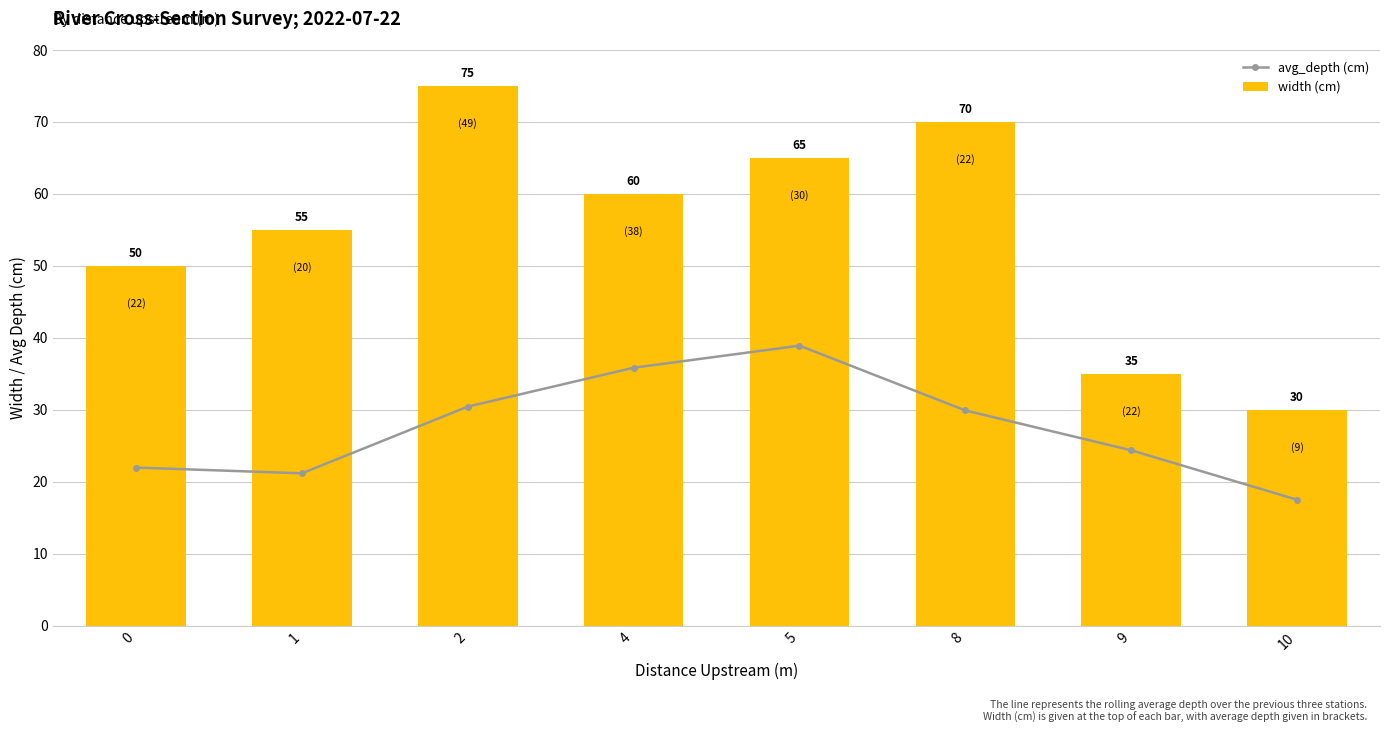

How many values in the avg_depth (cm) series are below 29?

4